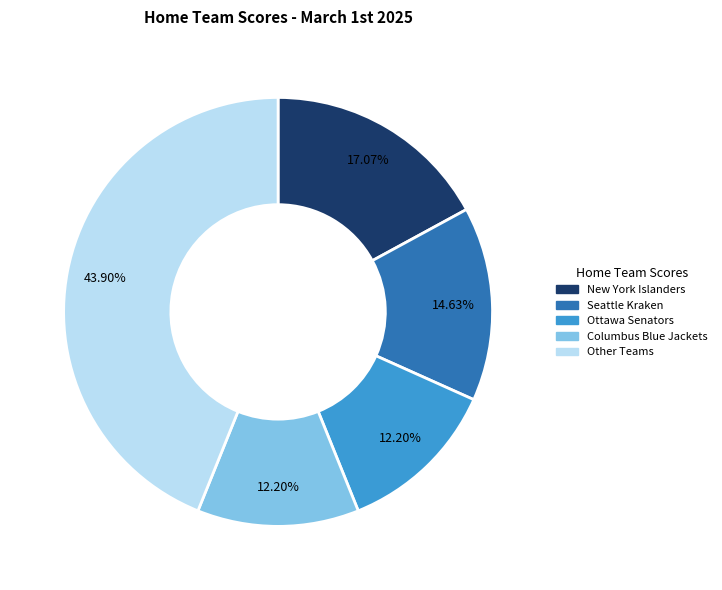

Does any single category account for the majority?

No